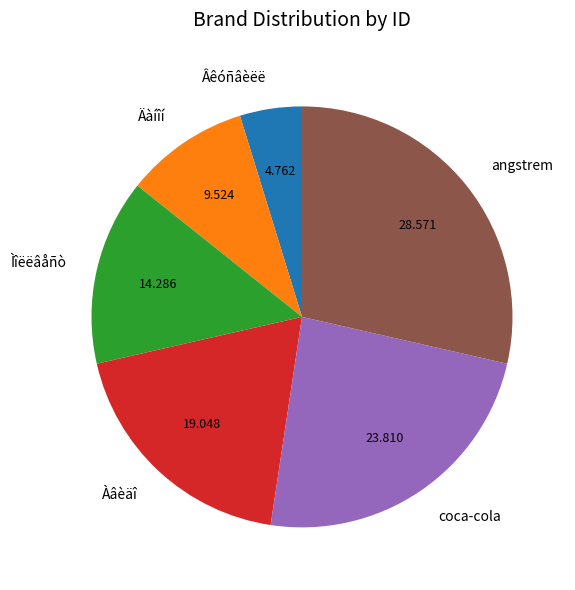

How many slices are in this pie chart?

6